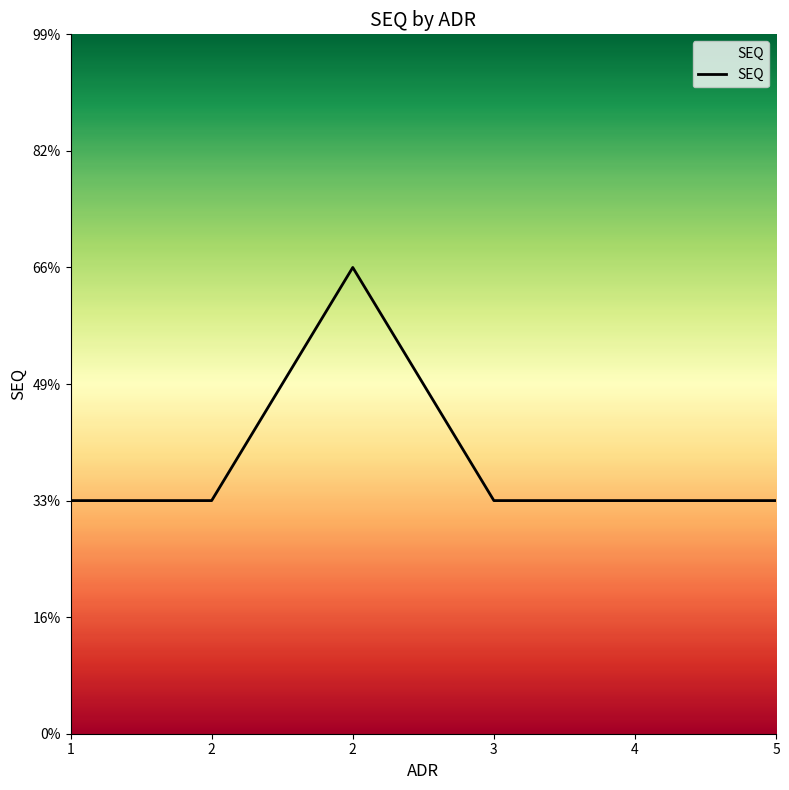

Reading left to right, what are all the values shown in this chart?

1=1	2=1	2=2	3=1	4=1	5=1